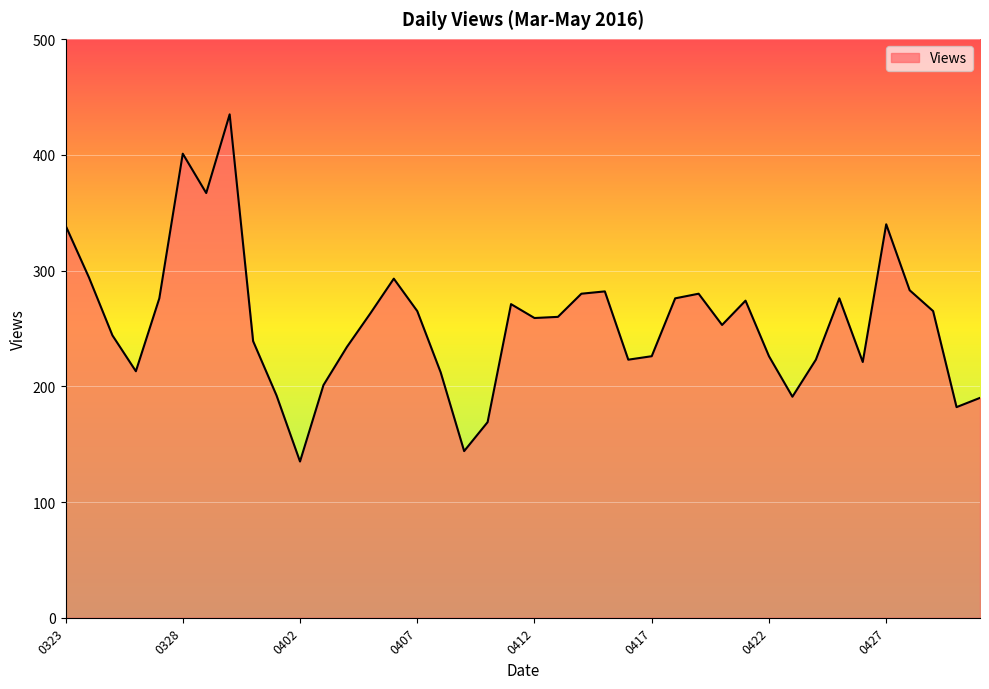

What is the smallest value displayed?

135